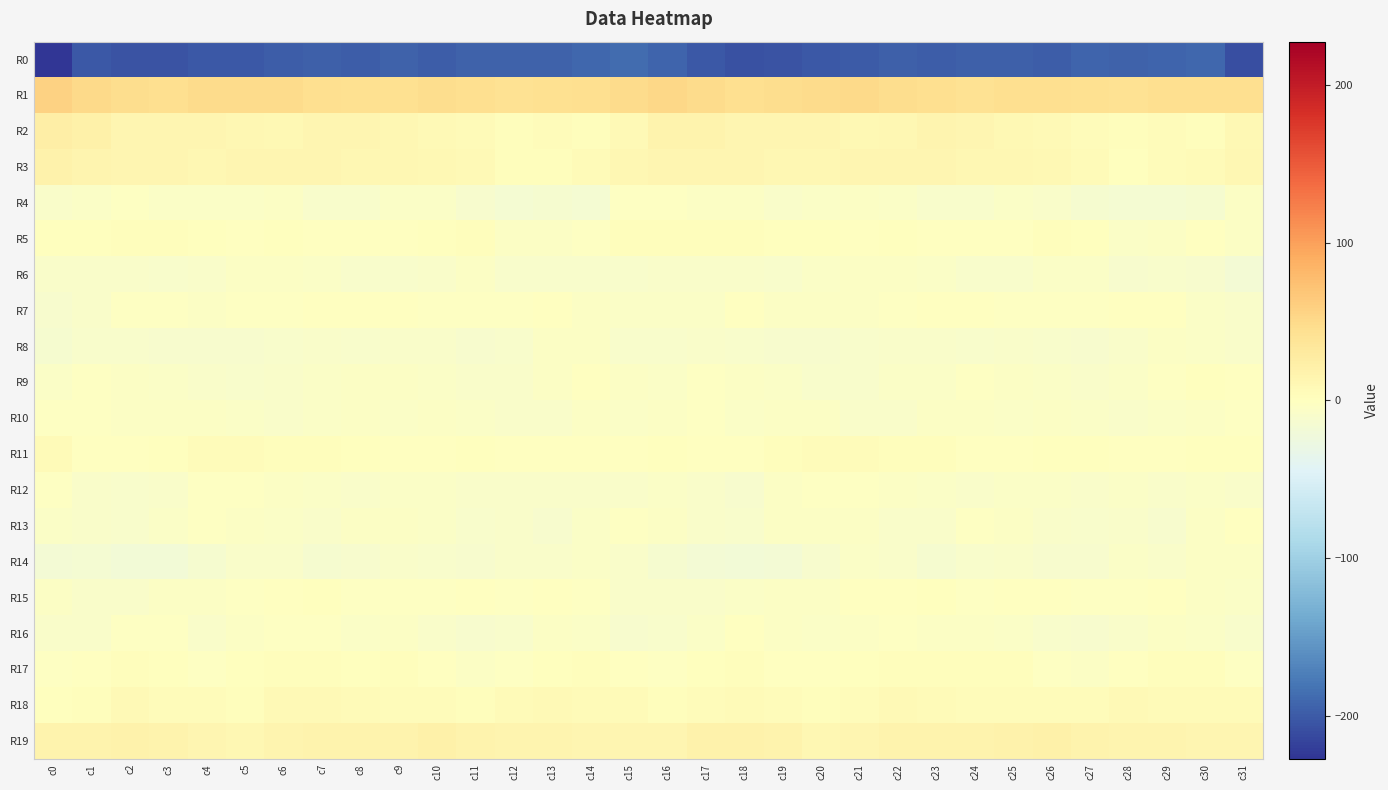

Reading left to right, what are all the values shown in this chart?

R0: c0=-227.3	c1=-202.3	c2=-204.6	c3=-205.9	c4=-202.0	c5=-201.6	c6=-197.3	c7=-196.5	c8=-197.1	c9=-194.2	c10=-197.6	c11=-194.7	c12=-194.0	c13=-193.9	c14=-191.2	c15=-187.4	c16=-192.7	c17=-202.3	c18=-206.0	c19=-204.3	c20=-201.8	c21=-200.6	c22=-195.5	c23=-197.7	c24=-195.5	c25=-195.4	c26=-197.7	c27=-193.1	c28=-195.1	c29=-192.6	c30=-191.3	c31=-208.3
R1: c0=57.7	c1=49.8	c2=46.3	c3=46.0	c4=48.5	c5=49.6	c6=48.1	c7=45.4	c8=43.0	c9=43.6	c10=46.3	c11=44.8	c12=41.8	c13=44.3	c14=45.9	c15=48.3	c16=52.6	c17=48.0	c18=45.2	c19=47.5	c20=48.4	c21=49.9	c22=47.0	c23=44.9	c24=42.1	c25=45.1	c26=45.7	c27=43.9	c28=41.8	c29=45.5	c30=44.4	c31=45.4
R2: c0=24.5	c1=20.4	c2=14.0	c3=13.0	c4=13.0	c5=12.4	c6=9.6	c7=13.7	c8=14.2	c9=11.5	c10=8.8	c11=6.8	c12=2.1	c13=4.4	c14=2.0	c15=8.7	c16=17.3	c17=17.4	c18=12.9	c19=13.0	c20=13.1	c21=10.6	c22=11.1	c23=14.5	c24=13.3	c25=10.2	c26=8.6	c27=4.4	c28=2.6	c29=3.6	c30=2.4	c31=9.7
R3: c0=18.1	c1=15.6	c2=13.3	c3=13.4	c4=10.8	c5=13.7	c6=13.3	c7=13.0	c8=12.0	c9=11.2	c10=10.5	c11=8.0	c12=2.4	c13=2.9	c14=5.6	c15=11.9	c16=13.8	c17=14.0	c18=13.4	c19=12.3	c20=11.3	c21=14.1	c22=13.3	c23=12.8	c24=11.4	c25=11.5	c26=9.7	c27=5.7	c28=1.5	c29=3.9	c30=6.8	c31=11.4
R4: c0=-8.6	c1=-6.0	c2=-3.3	c3=-6.8	c4=-6.7	c5=-5.7	c6=-5.3	c7=-9.7	c8=-10.1	c9=-6.9	c10=-6.2	c11=-10.7	c12=-15.5	c13=-14.1	c14=-14.8	c15=-3.3	c16=-2.9	c17=-4.3	c18=-4.1	c19=-7.4	c20=-6.7	c21=-4.9	c22=-6.7	c23=-10.4	c24=-9.1	c25=-5.7	c26=-7.6	c27=-13.2	c28=-15.1	c29=-14.8	c30=-12.6	c31=-4.8
R5: c0=1.3	c1=1.4	c2=2.9	c3=1.9	c4=1.3	c5=-1.1	c6=0.5	c7=-1.2	c8=-0.8	c9=-0.1	c10=1.0	c11=2.4	c12=-3.9	c13=-4.9	c14=-1.8	c15=3.3	c16=3.1	c17=2.2	c18=3.0	c19=1.7	c20=0.2	c21=-0.8	c22=0.6	c23=-1.6	c24=-0.1	c25=-0.5	c26=2.7	c27=0.4	c28=-5.8	c29=-3.6	c30=-1.3	c31=-4.5
R6: c0=-7.3	c1=-8.6	c2=-7.9	c3=-9.8	c4=-7.4	c5=-5.3	c6=-3.6	c7=-5.6	c8=-9.1	c9=-9.5	c10=-8.4	c11=-5.2	c12=-9.6	c13=-10.3	c14=-10.3	c15=-9.1	c16=-7.2	c17=-8.1	c18=-8.0	c19=-9.6	c20=-6.4	c21=-4.5	c22=-4.0	c23=-6.4	c24=-9.8	c25=-9.4	c26=-6.4	c27=-6.4	c28=-11.1	c29=-10.0	c30=-11.3	c31=-16.9
R7: c0=-11.0	c1=-8.0	c2=-2.4	c3=-2.8	c4=-4.2	c5=-3.6	c6=-3.2	c7=-1.7	c8=-1.0	c9=-1.7	c10=-2.5	c11=-2.9	c12=-2.9	c13=-0.1	c14=-3.9	c15=-5.8	c16=-5.6	c17=-5.4	c18=-1.6	c19=-3.7	c20=-3.8	c21=-3.8	c22=-2.4	c23=-1.6	c24=-1.1	c25=-1.9	c26=-2.4	c27=-3.3	c28=-1.7	c29=-0.9	c30=-5.8	c31=-8.8
R8: c0=-13.1	c1=-9.8	c2=-9.1	c3=-11.1	c4=-12.1	c5=-10.7	c6=-9.5	c7=-7.3	c8=-8.9	c9=-8.3	c10=-8.6	c11=-11.2	c12=-10.2	c13=-5.1	c14=-4.8	c15=-8.9	c16=-10.1	c17=-8.8	c18=-9.7	c19=-11.9	c20=-11.7	c21=-10.3	c22=-8.4	c23=-7.8	c24=-9.0	c25=-7.6	c26=-9.9	c27=-11.5	c28=-8.1	c29=-4.2	c30=-5.6	c31=-7.9
R9: c0=-6.8	c1=-2.4	c2=-3.8	c3=-6.4	c4=-7.8	c5=-9.8	c6=-7.3	c7=-6.0	c8=-3.9	c9=-4.1	c10=-6.3	c11=-7.5	c12=-7.7	c13=-4.9	c14=-0.4	c15=-3.6	c16=-5.9	c17=-2.3	c18=-4.9	c19=-7.0	c20=-8.9	c21=-9.0	c22=-6.6	c23=-5.5	c24=-3.4	c25=-4.9	c26=-7.1	c27=-7.9	c28=-6.7	c29=-3.3	c30=0.7	c31=-0.5
R10: c0=-2.8	c1=-2.1	c2=-5.0	c3=-5.1	c4=-3.8	c5=-5.8	c6=-8.7	c7=-5.8	c8=-4.7	c9=-5.6	c10=-4.6	c11=-6.0	c12=-8.0	c13=-7.4	c14=-5.0	c15=-6.2	c16=-3.6	c17=-2.5	c18=-6.1	c19=-4.2	c20=-4.2	c21=-7.2	c22=-8.2	c23=-4.6	c24=-5.0	c25=-5.4	c26=-5.0	c27=-6.9	c28=-7.6	c29=-6.5	c30=-4.2	c31=-2.0
R11: c0=6.6	c1=-0.5	c2=-0.9	c3=1.8	c4=4.1	c5=4.8	c6=2.5	c7=2.9	c8=0.9	c9=-1.7	c10=-0.2	c11=1.3	c12=-0.7	c13=-1.2	c14=-0.0	c15=-1.1	c16=1.0	c17=-1.3	c18=-0.8	c19=3.3	c20=4.6	c21=4.2	c22=1.9	c23=3.3	c24=-0.5	c25=-1.5	c26=0.6	c27=0.8	c28=-0.6	c29=-1.0	c30=0.6	c31=0.5
R12: c0=-2.4	c1=-7.3	c2=-9.9	c3=-7.3	c4=-2.2	c5=-3.5	c6=-4.2	c7=-6.0	c8=-7.1	c9=-7.0	c10=-5.5	c11=-7.6	c12=-7.2	c13=-7.5	c14=-8.1	c15=-8.2	c16=-6.7	c17=-8.4	c18=-10.7	c19=-4.0	c20=-2.8	c21=-3.4	c22=-5.1	c23=-6.2	c24=-7.5	c25=-6.4	c26=-5.8	c27=-8.0	c28=-6.0	c29=-8.5	c30=-7.1	c31=-7.7
R13: c0=-5.6	c1=-7.4	c2=-9.5	c3=-6.6	c4=-3.6	c5=-4.2	c6=-6.2	c7=-8.8	c8=-4.1	c9=-4.0	c10=-6.6	c11=-9.1	c12=-8.2	c13=-10.9	c14=-6.5	c15=-3.5	c16=-4.6	c17=-8.5	c18=-9.5	c19=-4.5	c20=-3.9	c21=-4.3	c22=-7.9	c23=-7.5	c24=-3.3	c25=-4.9	c26=-7.5	c27=-9.3	c28=-7.8	c29=-10.9	c30=-3.6	c31=-0.8
R14: c0=-16.4	c1=-15.8	c2=-17.9	c3=-18.5	c4=-13.9	c5=-7.7	c6=-7.4	c7=-12.6	c8=-12.3	c9=-7.2	c10=-10.0	c11=-11.9	c12=-8.3	c13=-8.0	c14=-6.4	c15=-8.7	c16=-13.4	c17=-16.5	c18=-18.7	c19=-17.4	c20=-11.1	c21=-7.0	c22=-8.8	c23=-14.1	c24=-9.5	c25=-7.6	c26=-11.1	c27=-11.3	c28=-6.7	c29=-8.2	c30=-5.3	c31=-3.9
R15: c0=-5.2	c1=-7.2	c2=-7.4	c3=-5.2	c4=-4.2	c5=-2.2	c6=-0.8	c7=0.7	c8=-2.0	c9=-2.0	c10=-1.9	c11=-1.8	c12=-2.8	c13=-1.0	c14=-3.1	c15=-8.8	c16=-7.8	c17=-7.7	c18=-6.9	c19=-4.5	c20=-3.6	c21=-1.7	c22=-0.3	c23=0.6	c24=-2.5	c25=-1.6	c26=-1.8	c27=-2.6	c28=-1.8	c29=-1.0	c30=-4.5	c31=-6.0
R16: c0=-7.4	c1=-7.3	c2=-2.7	c3=-2.7	c4=-7.6	c5=-4.8	c6=-2.6	c7=-2.6	c8=-5.5	c9=-5.1	c10=-8.2	c11=-11.3	c12=-10.2	c13=-5.2	c14=-5.7	c15=-10.9	c16=-9.6	c17=-6.1	c18=-1.2	c19=-5.2	c20=-6.8	c21=-4.1	c22=-2.2	c23=-3.6	c24=-5.2	c25=-6.1	c26=-9.3	c27=-11.8	c28=-8.1	c29=-4.4	c30=-6.9	c31=-10.0
R17: c0=-2.5	c1=-1.2	c2=3.3	c3=1.4	c4=-2.2	c5=1.2	c6=2.4	c7=2.7	c8=1.5	c9=2.4	c10=-0.6	c11=-4.6	c12=-3.0	c13=1.7	c14=2.1	c15=-1.3	c16=-2.4	c17=0.5	c18=3.5	c19=-0.6	c20=-1.1	c21=1.7	c22=2.7	c23=2.2	c24=1.8	c25=1.9	c26=-2.4	c27=-4.8	c28=-0.8	c29=2.1	c30=1.8	c31=-2.8
R18: c0=0.9	c1=2.6	c2=7.1	c3=4.3	c4=3.7	c5=3.1	c6=7.8	c7=7.9	c8=5.4	c9=4.8	c10=4.3	c11=3.5	c12=5.5	c13=7.3	c14=6.3	c15=6.3	c16=2.2	c17=4.7	c18=6.6	c19=4.1	c20=3.0	c21=4.7	c22=8.5	c23=7.0	c24=4.6	c25=5.2	c26=3.7	c27=3.9	c28=7.1	c29=6.7	c30=6.6	c31=7.0
R19: c0=16.1	c1=16.9	c2=18.2	c3=17.4	c4=13.5	c5=11.5	c6=15.3	c7=16.6	c8=17.3	c9=17.2	c10=20.7	c11=17.7	c12=15.5	c13=15.7	c14=14.0	c15=13.0	c16=13.7	c17=17.9	c18=18.1	c19=16.6	c20=11.9	c21=12.9	c22=16.0	c23=17.1	c24=16.9	c25=18.4	c26=20.8	c27=16.1	c28=16.0	c29=15.4	c30=13.3	c31=13.2